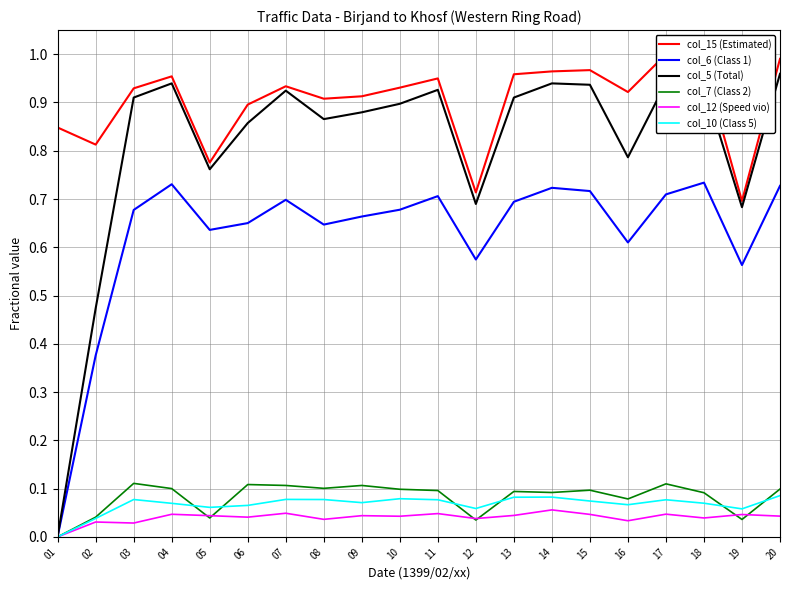

Which category has the lowest value in the col_7 (Class 2) series?

01